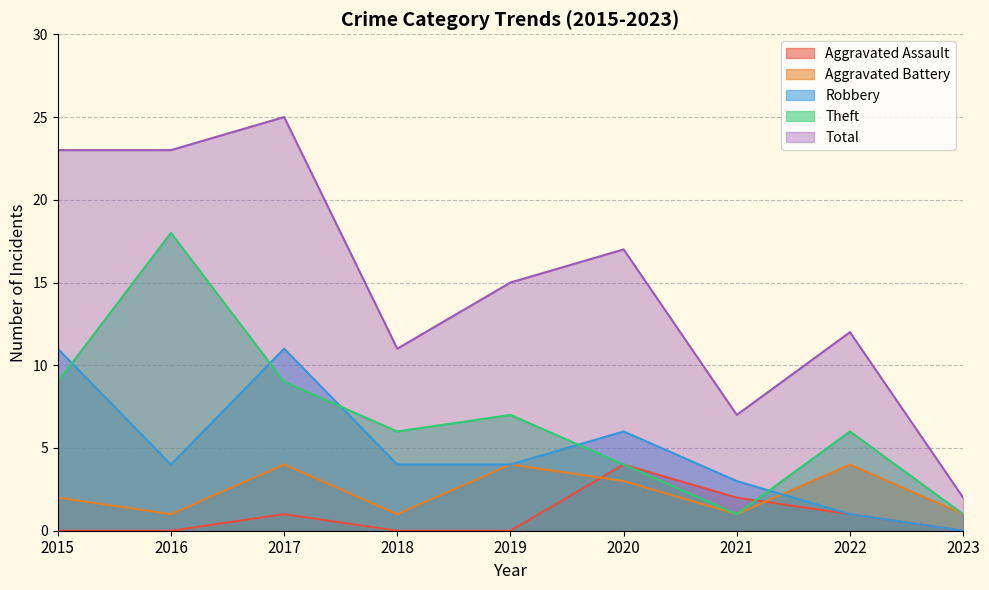

At how many categories does at least one series exceed 2?

8